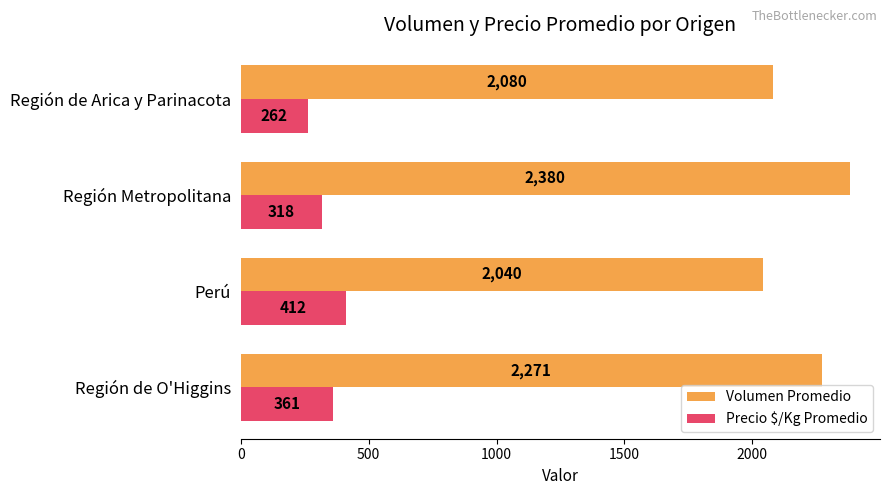

Which series has the largest range (max minus min)?

Volumen Promedio